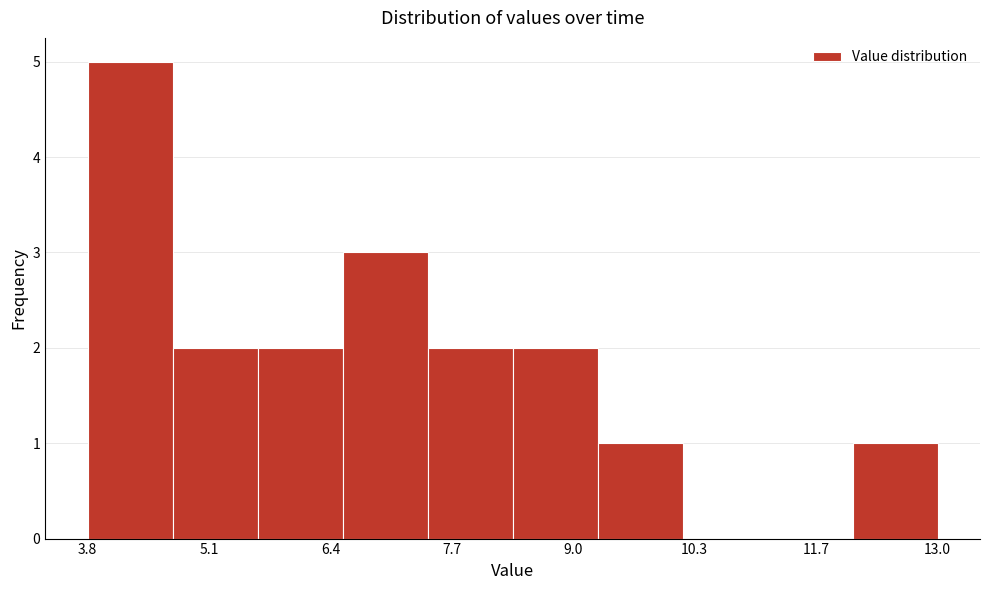

Reading left to right, list every bar in this chart as the range it spans on the x-axis followed by its height. Neither the bar edges nor the heights are printed on the chart, so give them approximately, as read against the axes.

3.8 to 4.6: 5
4.6 to 5.6: 2
5.6 to 6.6: 2
6.6 to 7.4: 3
7.4 to 8.4: 2
8.4 to 9.2: 2
9.2 to 10.2: 1
10.2 to 11.2: 0
11.2 to 12.0: 0
12.0 to 13.0: 1